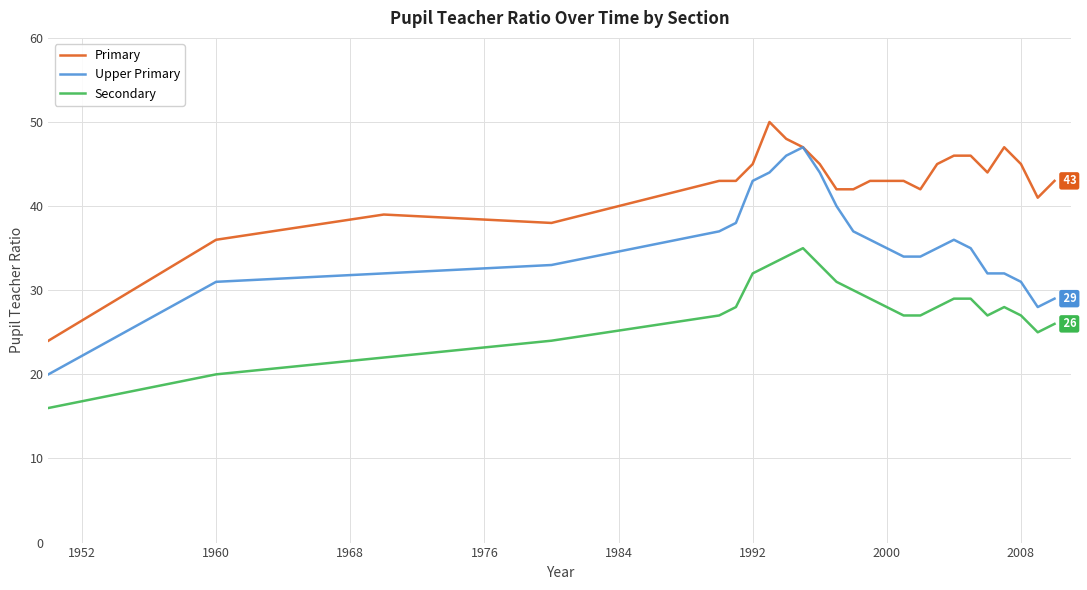

How many lines are shown in the chart?

3